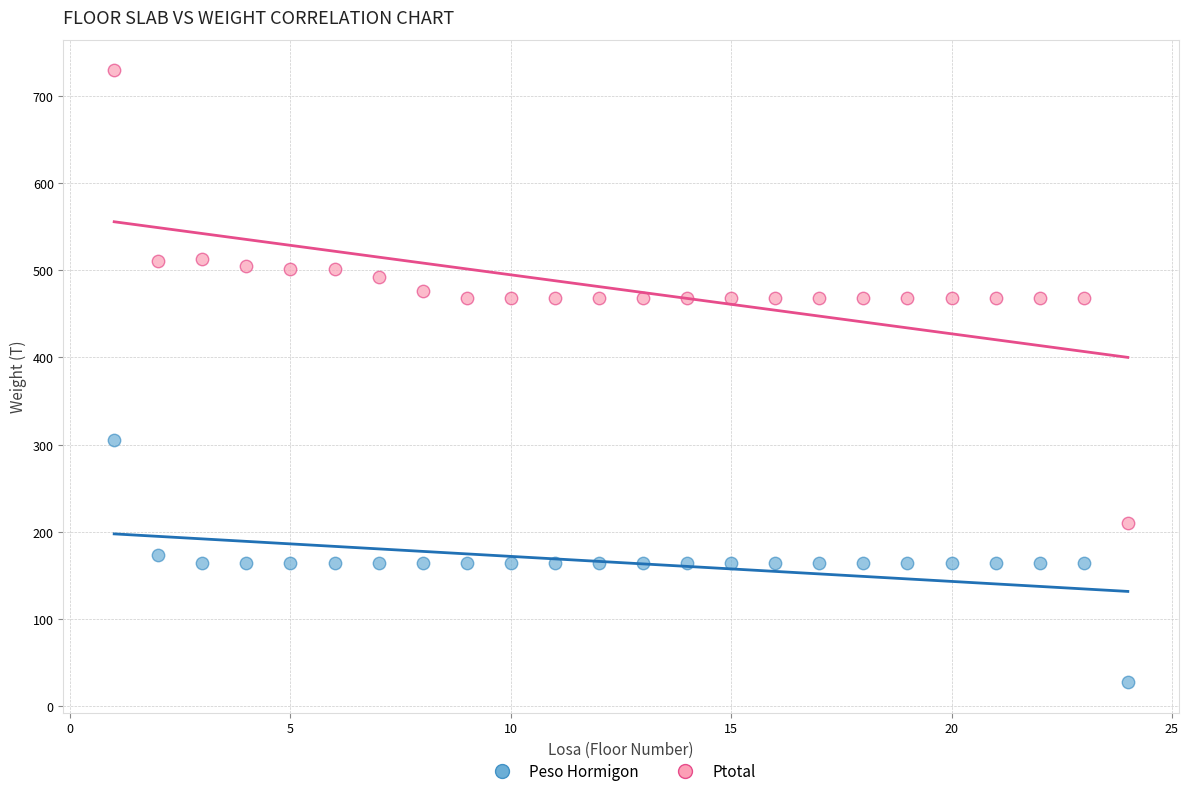

Which series contains the highest Y value?

Ptotal